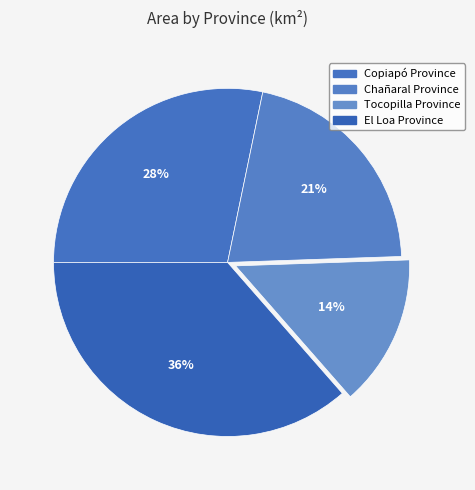

What percentage do El Loa Province and Copiapó Province together represent?

64.7%